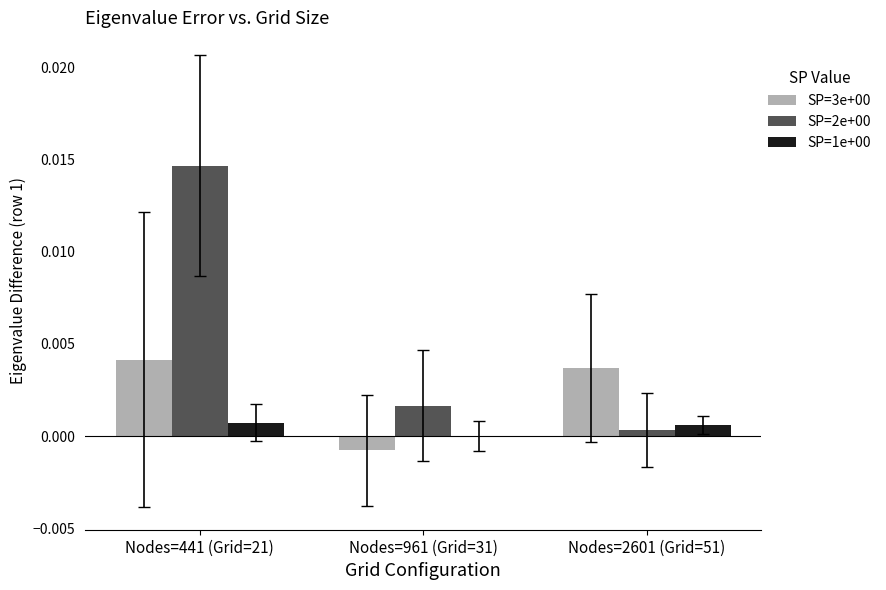

The value of SP=2e+00 at Nodes=441 (Grid=21) is 0.0. True or false?

True